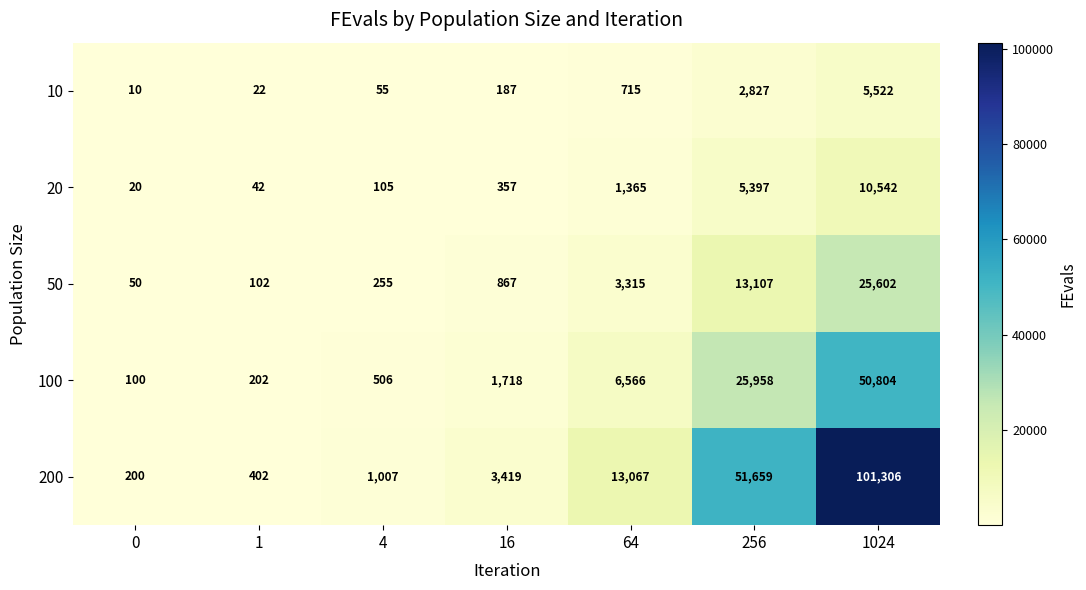

Which series changed the most between 256 and 1024?

200